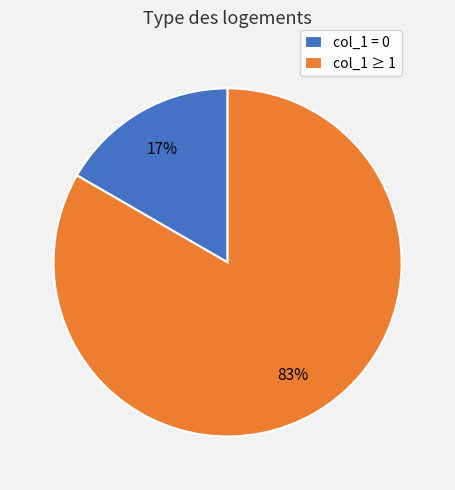

Which slice is the largest?

col_1 ≥ 1